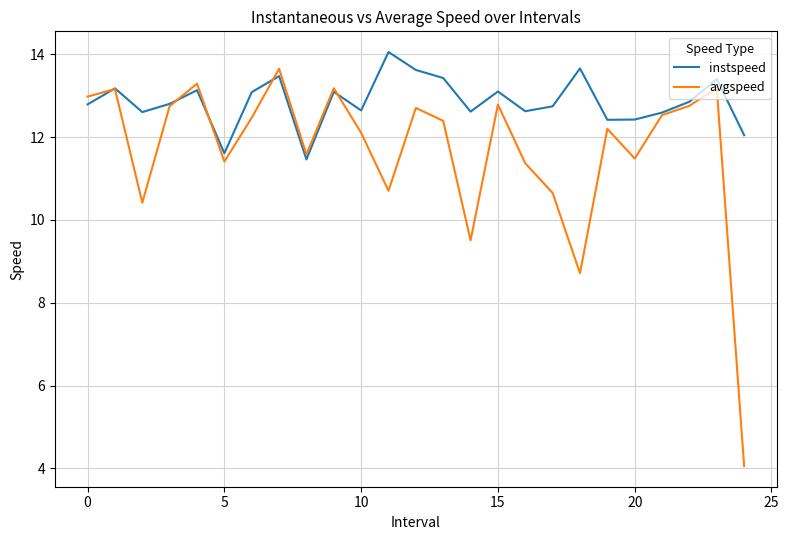

In avgspeed, how many points are higher than both neighbors (excluding endpoints)?

8